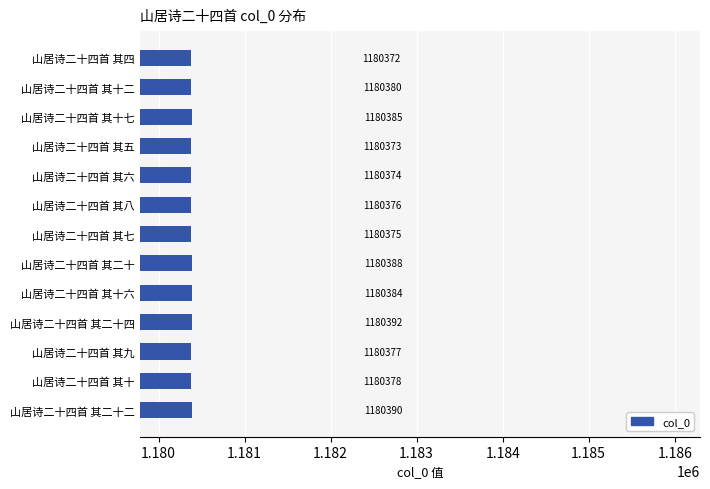

How many data points does each series have?

13